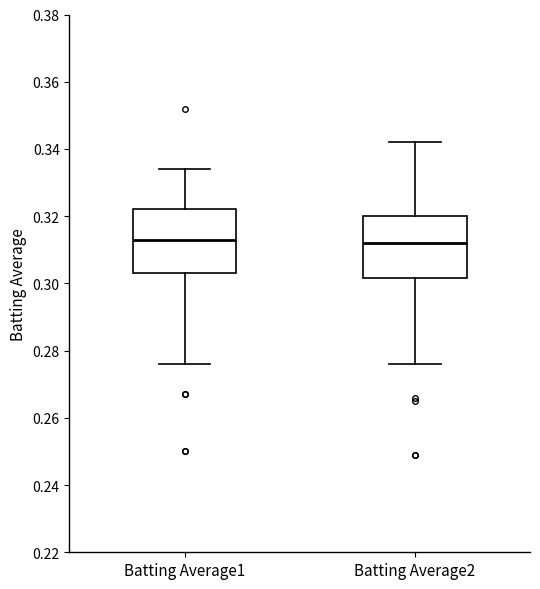

Reading left to right, transcribe this box plot: for each box, give where its median line is, the range the box spans, and where its two whiskers end, as read against the y-axis. The values are not printed on the chart, so give them approximately, as read against the axis.

Batting Average1: median 0.314, box 0.304 to 0.322, whiskers 0.276 to 0.334
Batting Average2: median 0.312, box 0.302 to 0.320, whiskers 0.276 to 0.342